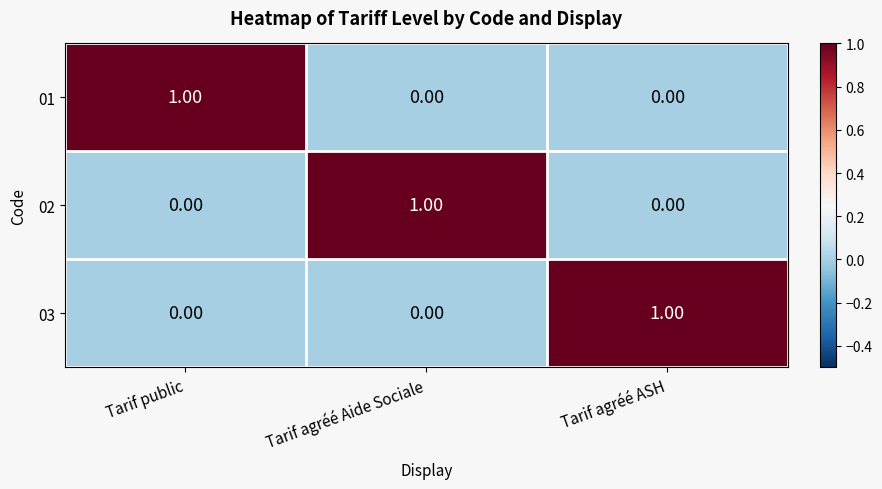

At how many categories does at least one series exceed 0?

3